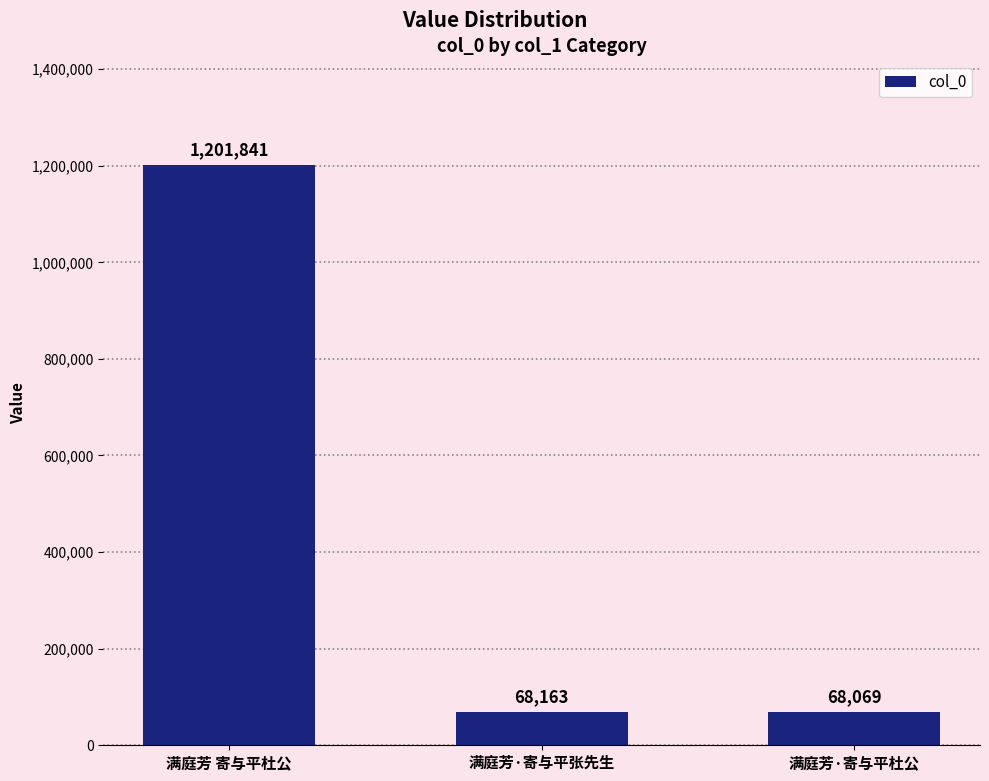

Reading left to right, list all the values displayed in this chart.

满庭芳 寄与平杜公=1201841	满庭芳·寄与平张先生=68163	满庭芳·寄与平杜公=68069